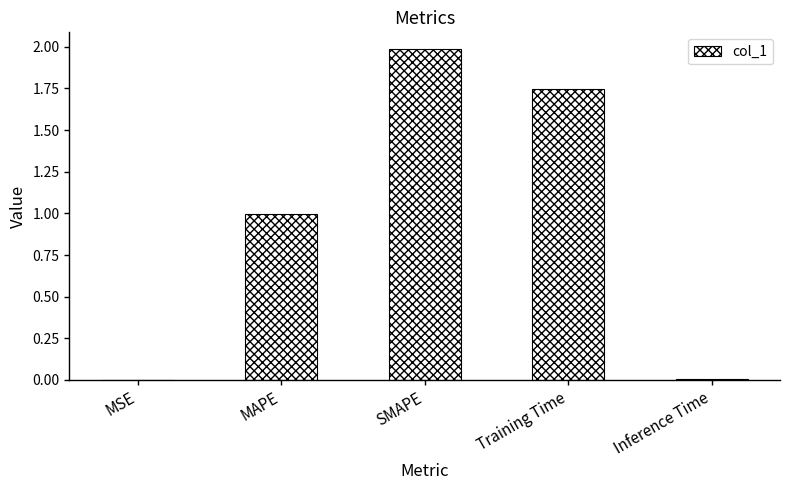

What is the greatest value displayed?

2.0